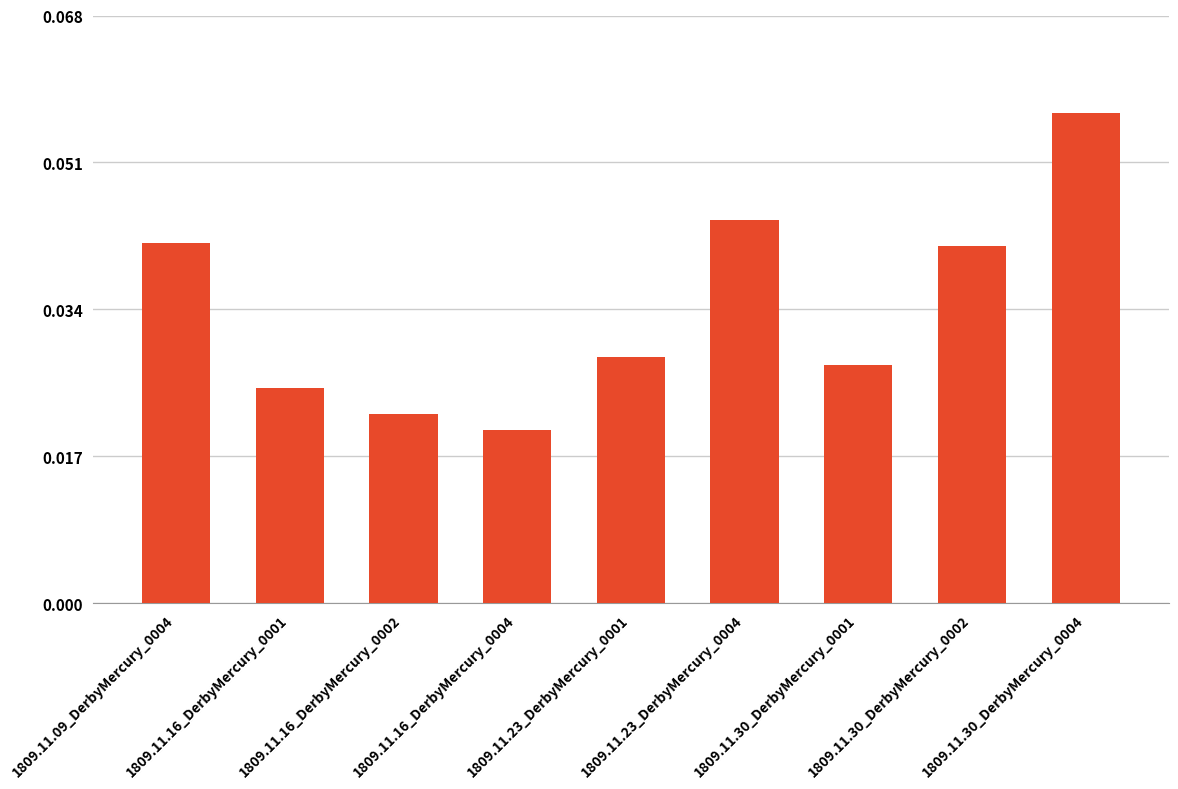

Count the values in the range 0 to 1.

9